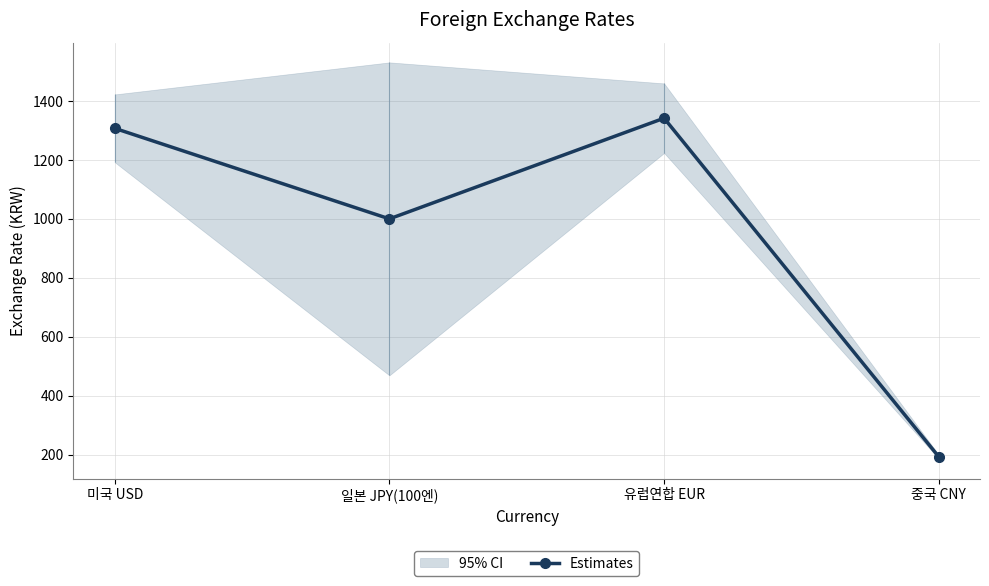

At which category does the chart reach its peak across all series?

유럽연합 EUR